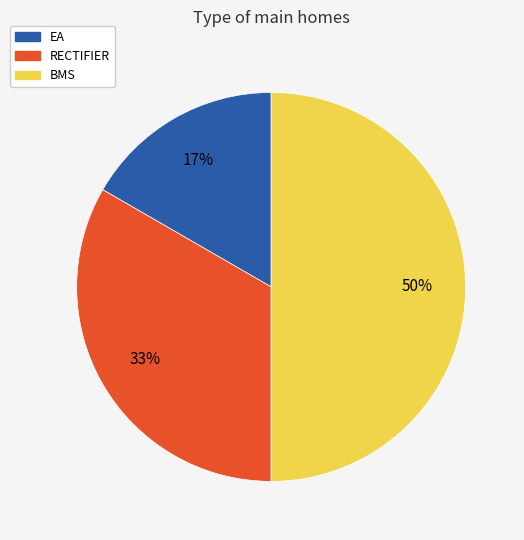

To the nearest percent, what percentage of the pie is EA?

17%